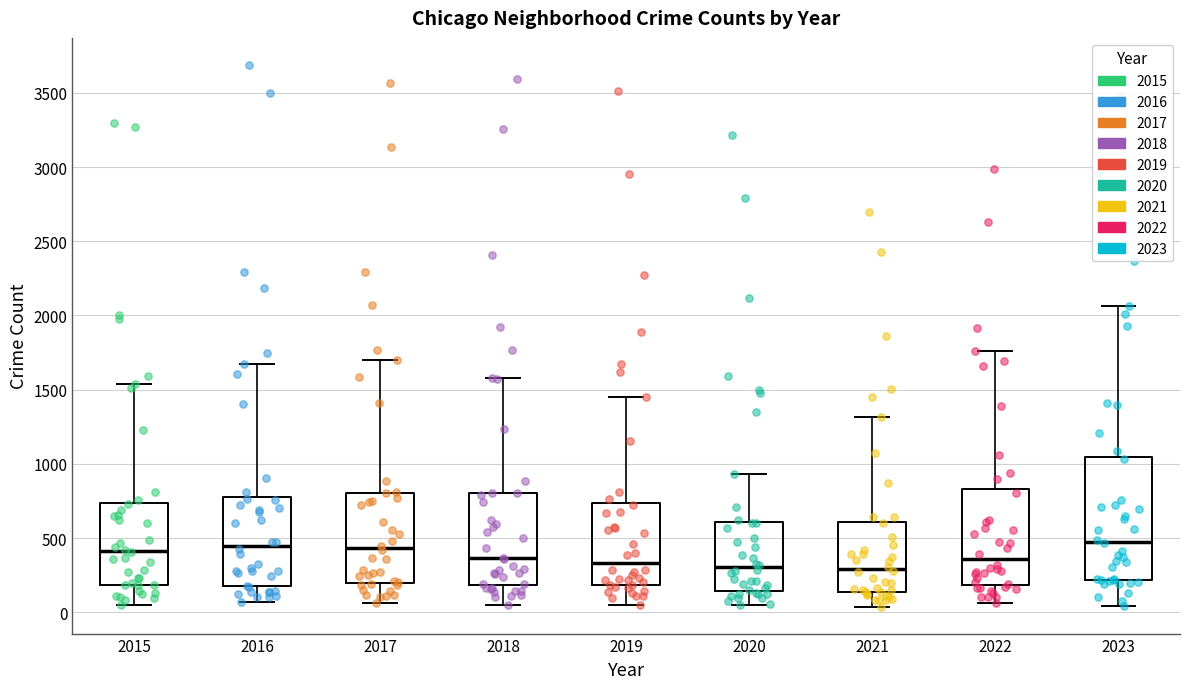

Comparing the boxes themselves (not the whiskers), which one is the tallest?

2023